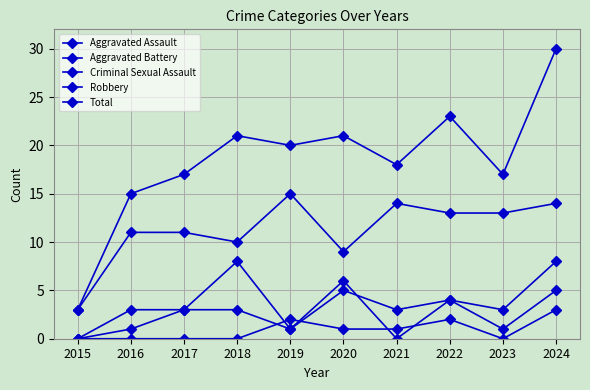

How many interior local peaks does the Criminal Sexual Assault series have?

2